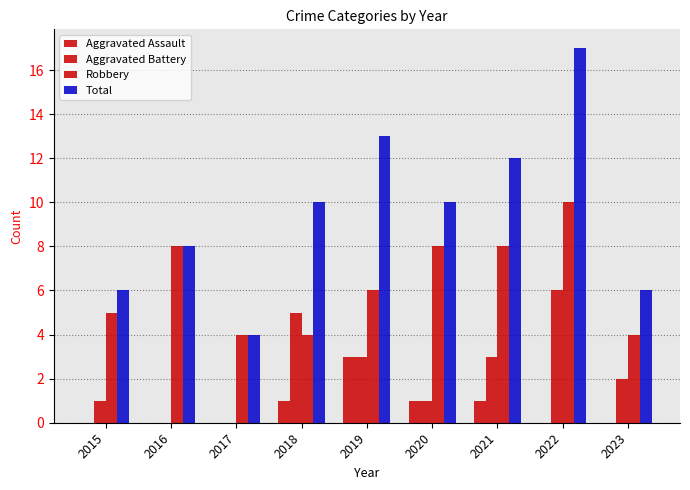

The value of Aggravated Assault at 2022 is 1. True or false?

False